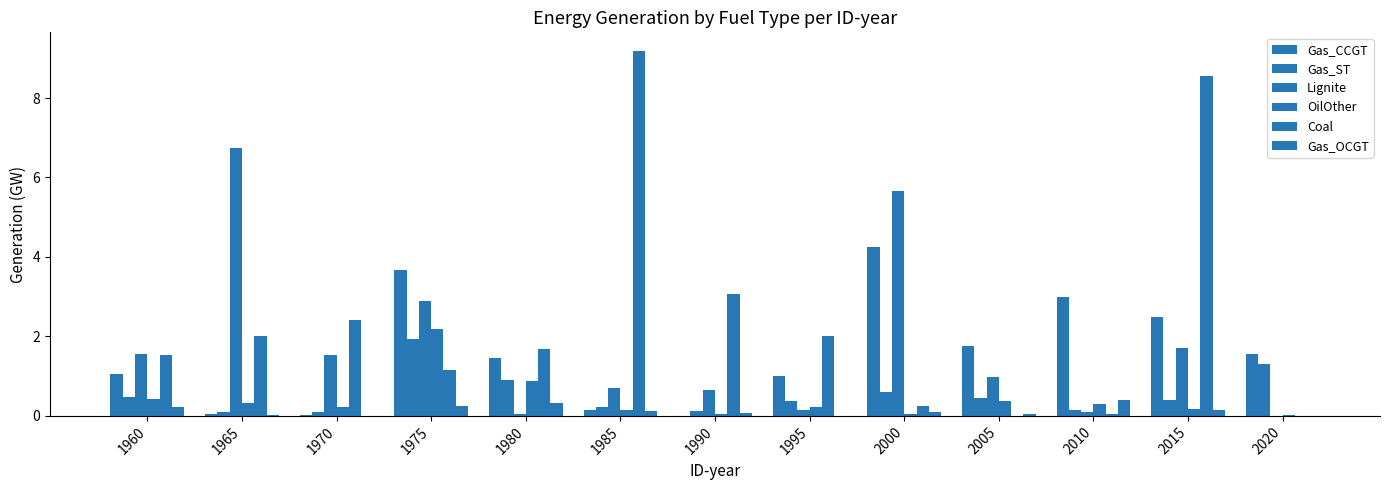

At which label does Lignite reach its peak?

1965